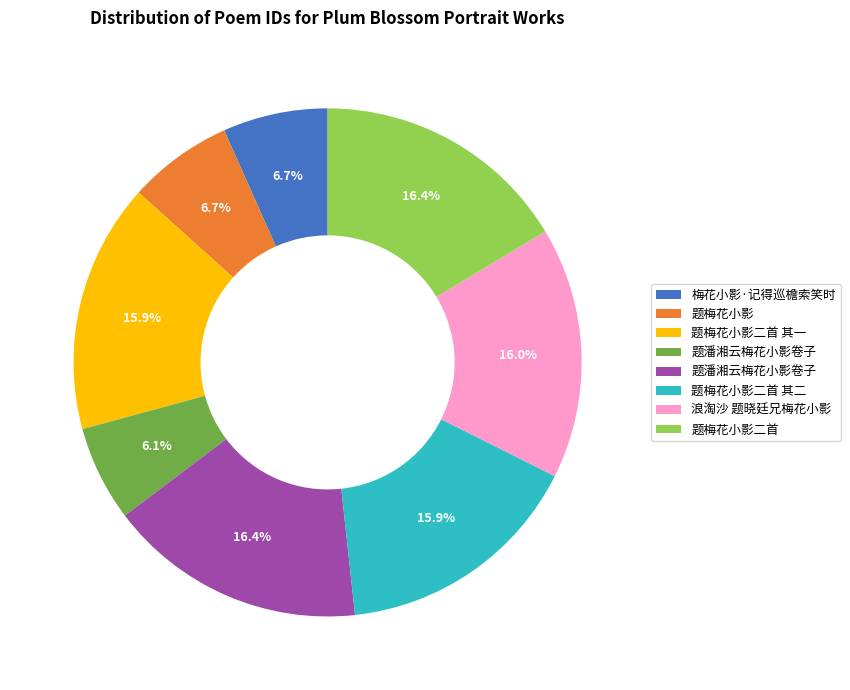

To the nearest percent, what is the average slice percentage?

12%